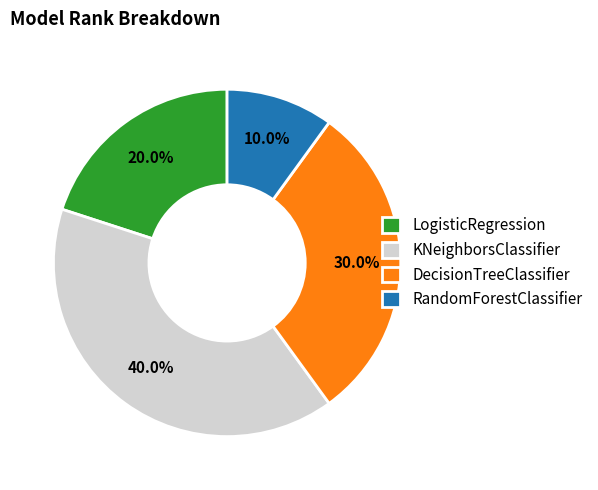

To the nearest percent, what is the difference between the largest and smallest slice percentages?

30%